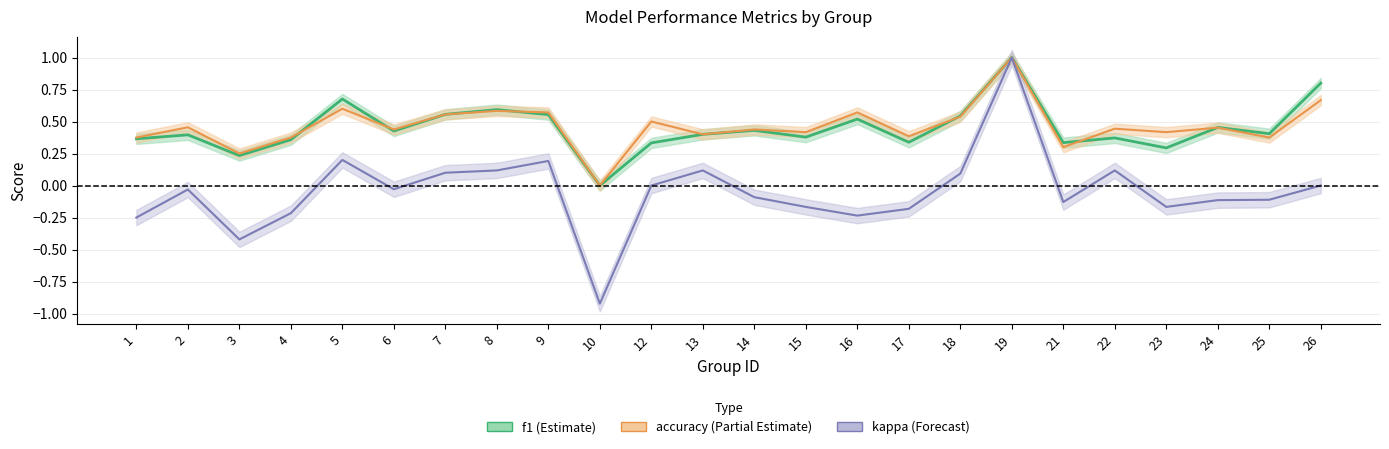

What is the difference between the second highest and minimum values in the accuracy series?

0.7